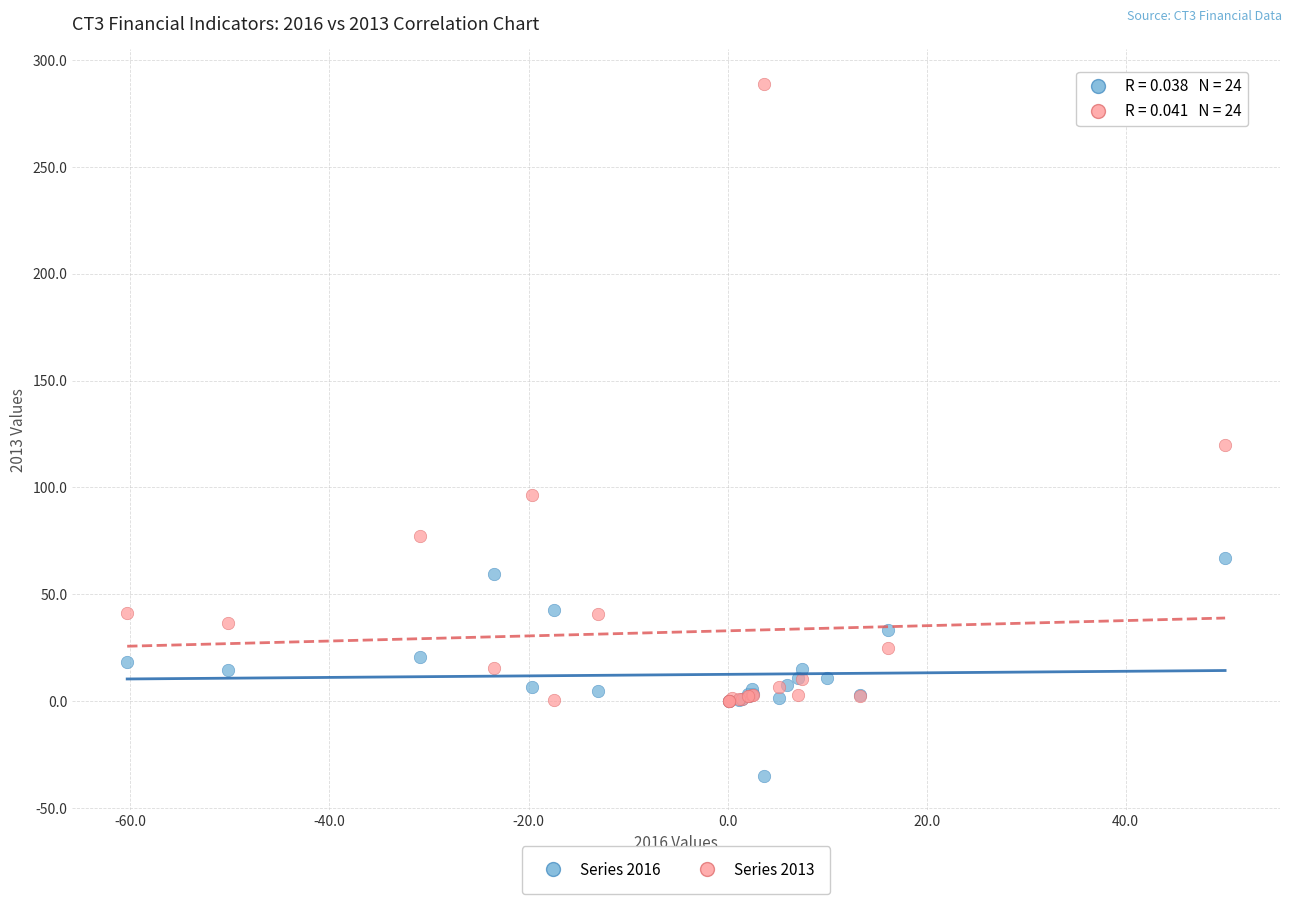

Which series contains the lowest Y value?

Series 2016